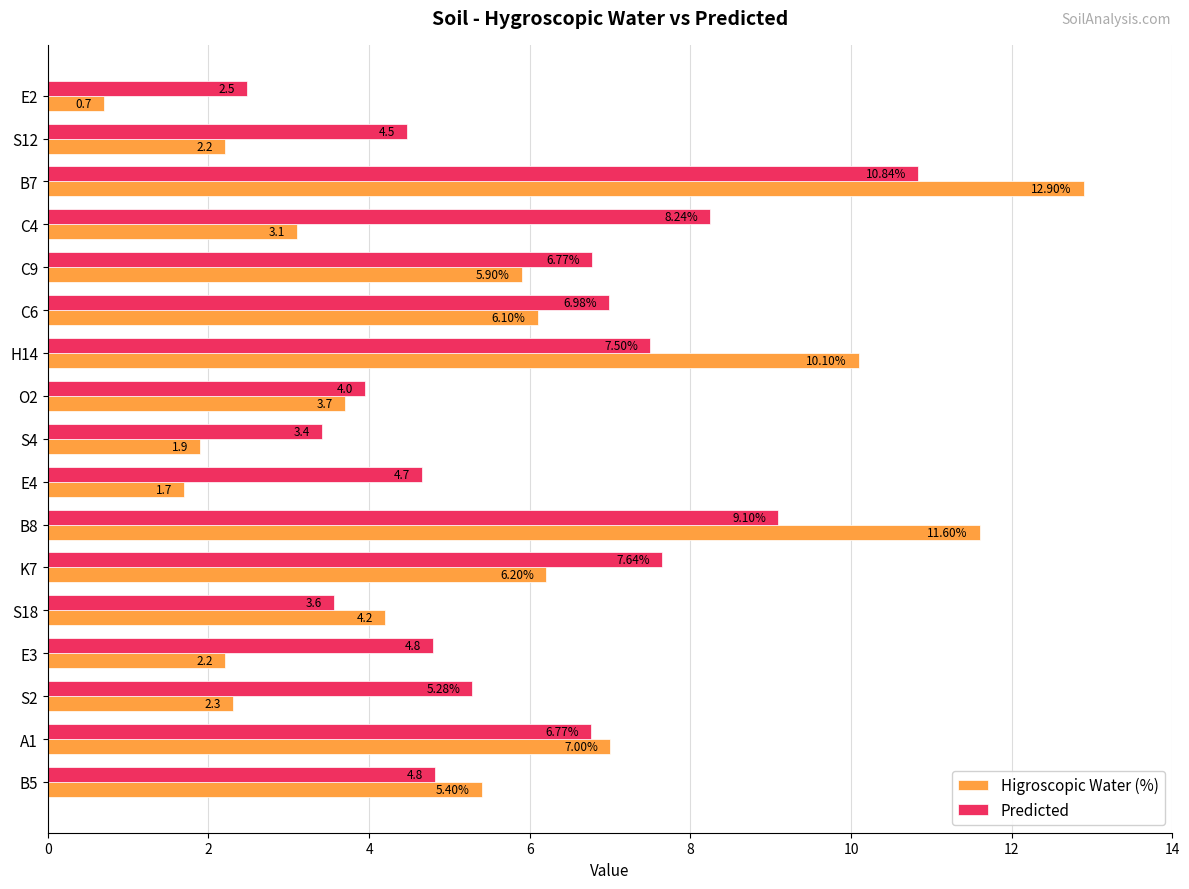

List the series in order of their peak value, highest first.

Higroscopic Water (%), Predicted